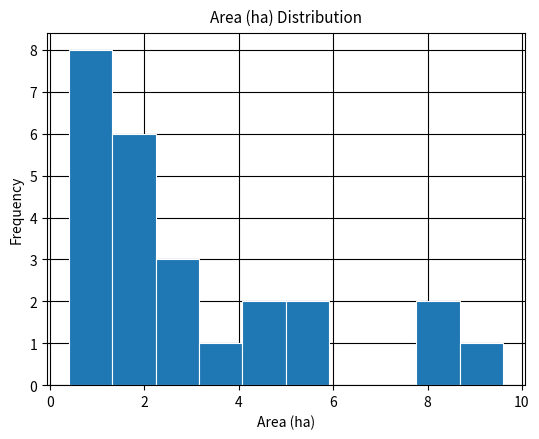

Over which range of the x-axis is the bar tallest?

0.40 to 1.32